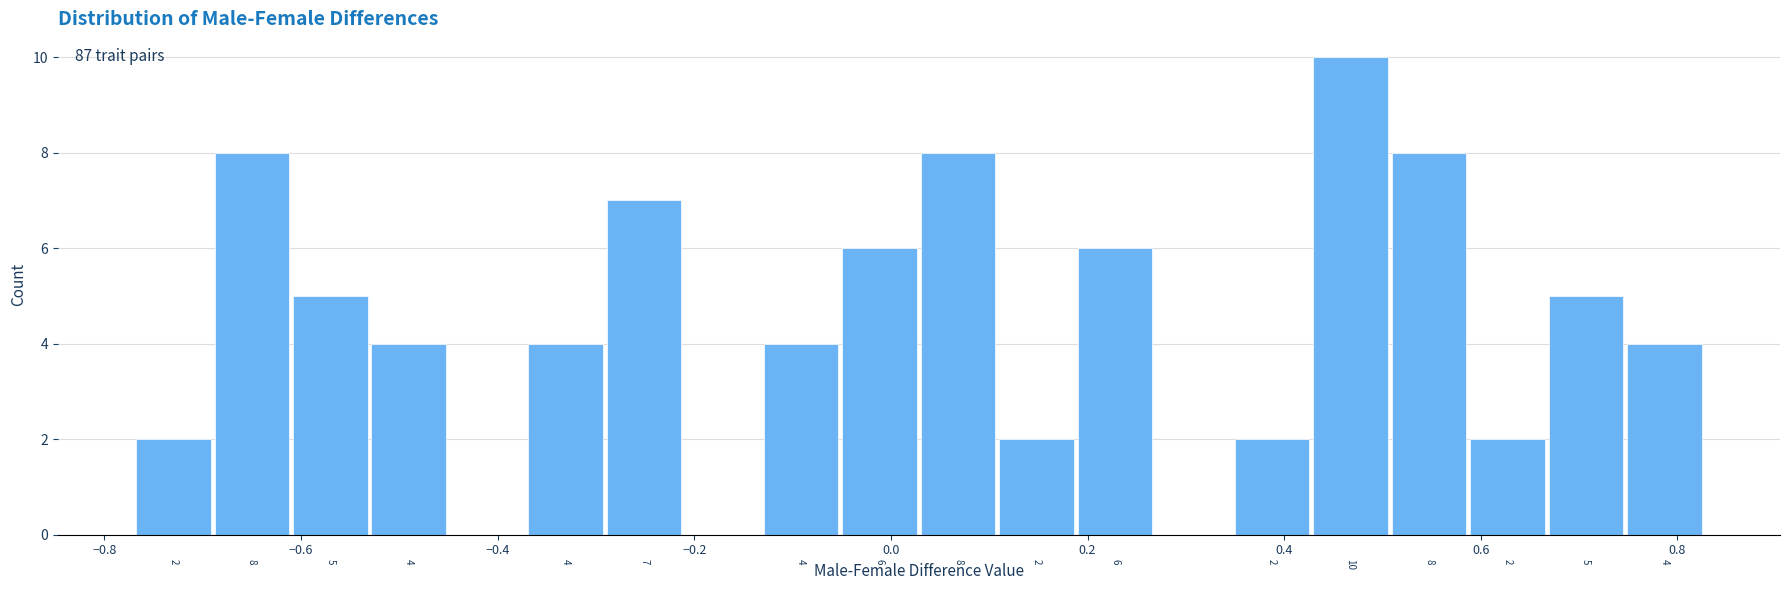

Read against the x-axis, roughly where is the centre of the tallest bar?

0.46